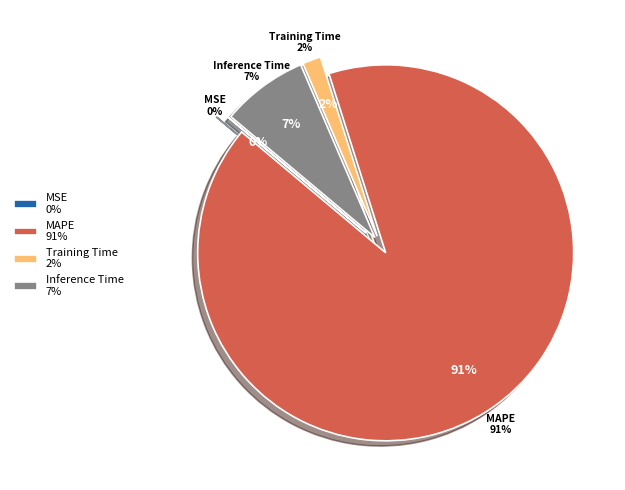

The SMAPE slice represents 1% of the pie. True or false?

False